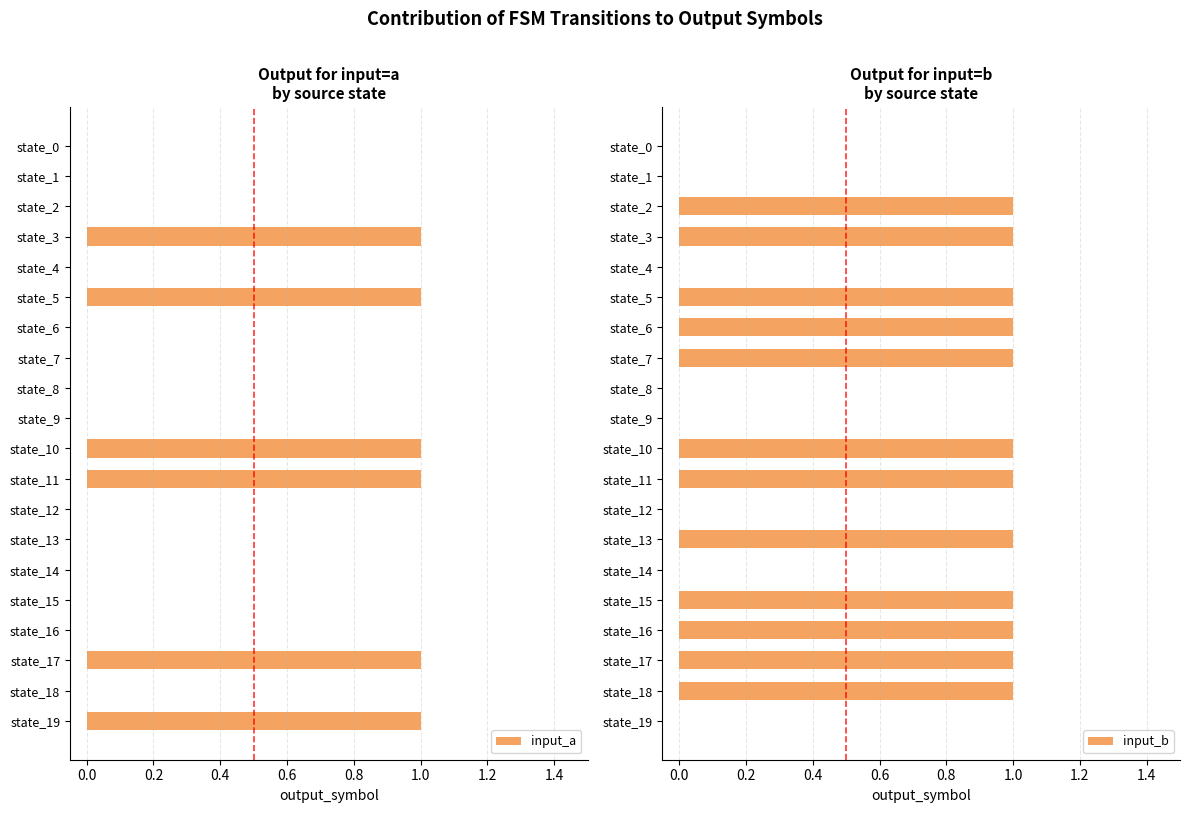

True or false: input_a has a value of 0 at state_4.

True